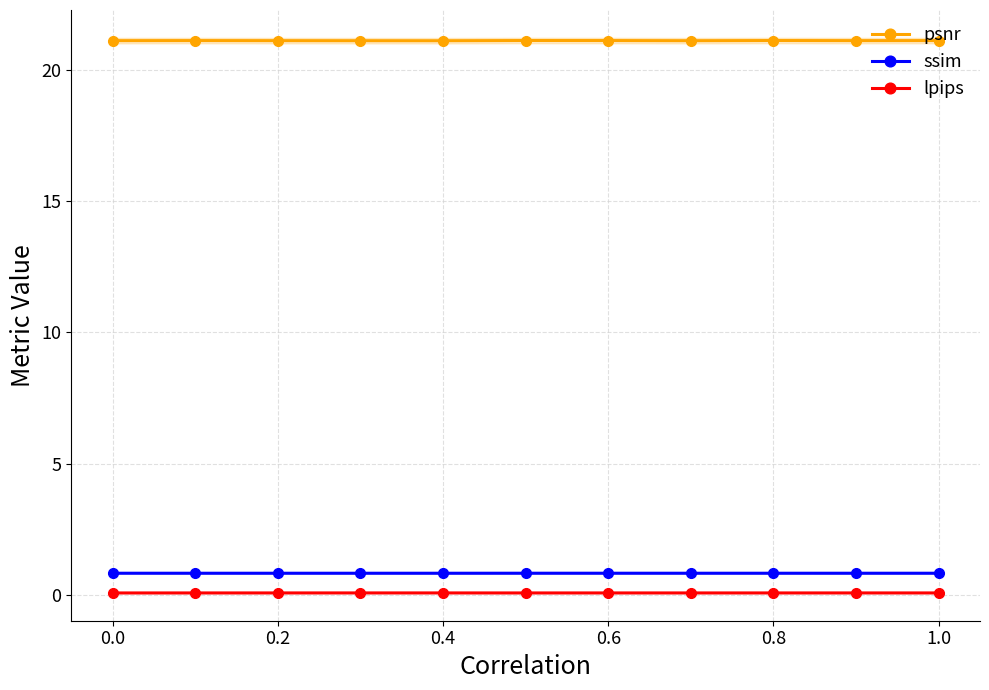

Reading left to right, transcribe all the data shown in this chart.

psnr: 21.1	21.1	21.1	21.1	21.1	21.1	21.1	21.1	21.1	21.1	21.1
ssim: 0.8	0.8	0.8	0.8	0.8	0.8	0.8	0.8	0.8	0.8	0.8
lpips: 0.1	0.1	0.1	0.1	0.1	0.1	0.1	0.1	0.1	0.1	0.1